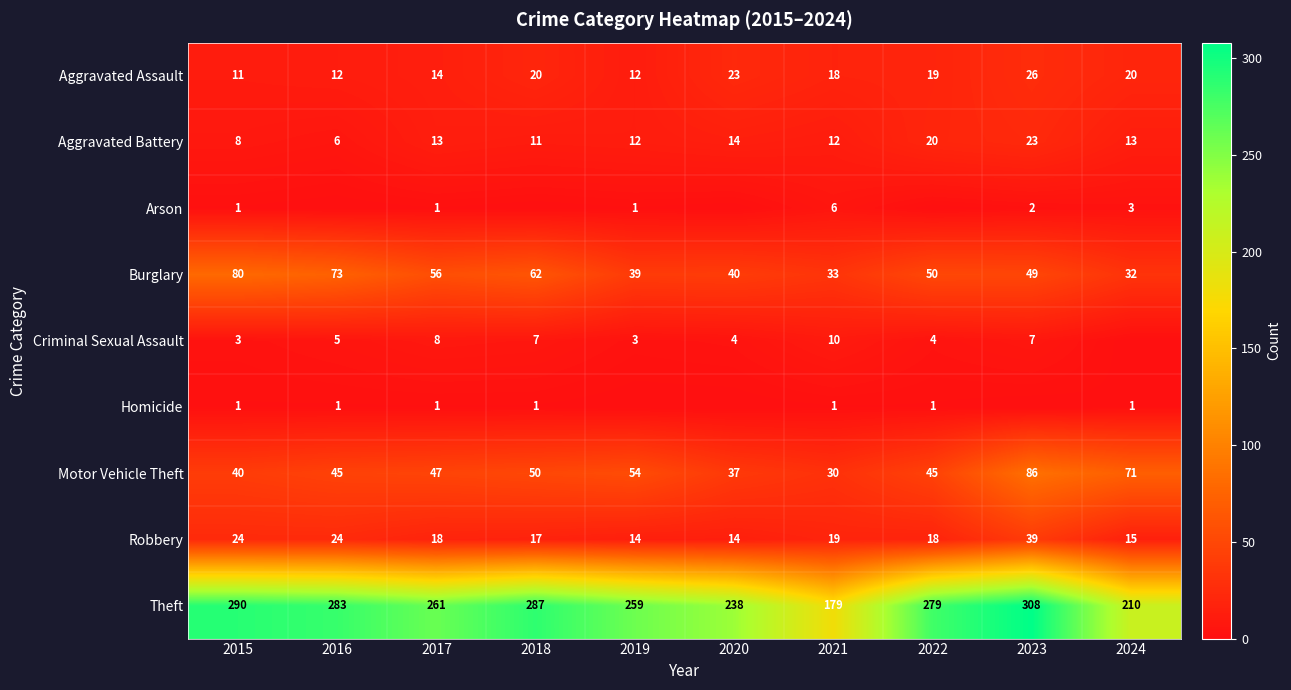

What is the total value across all series at 2015?

458